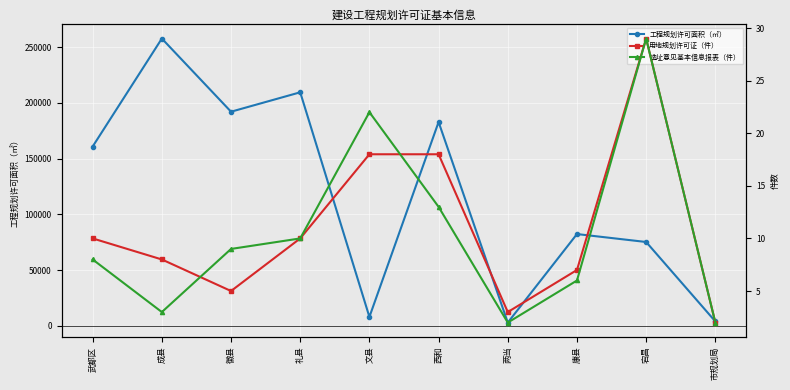

What are all the series names shown in the legend?

工程规划许可面积（㎡）, 用地规划许可证（件）, 选址意见基本信息报表（件）